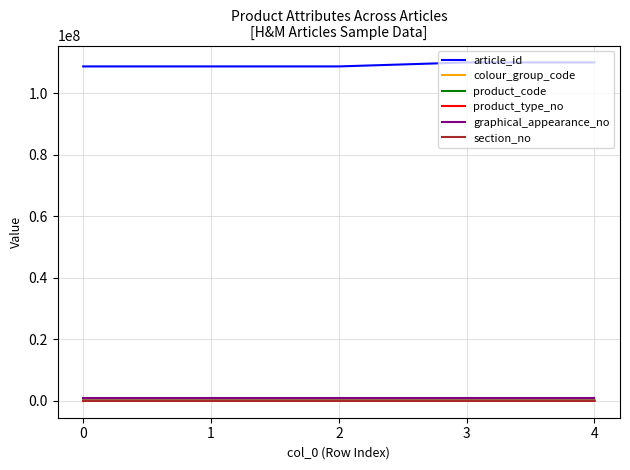

True or false: article_id and section_no cross at least once.

False